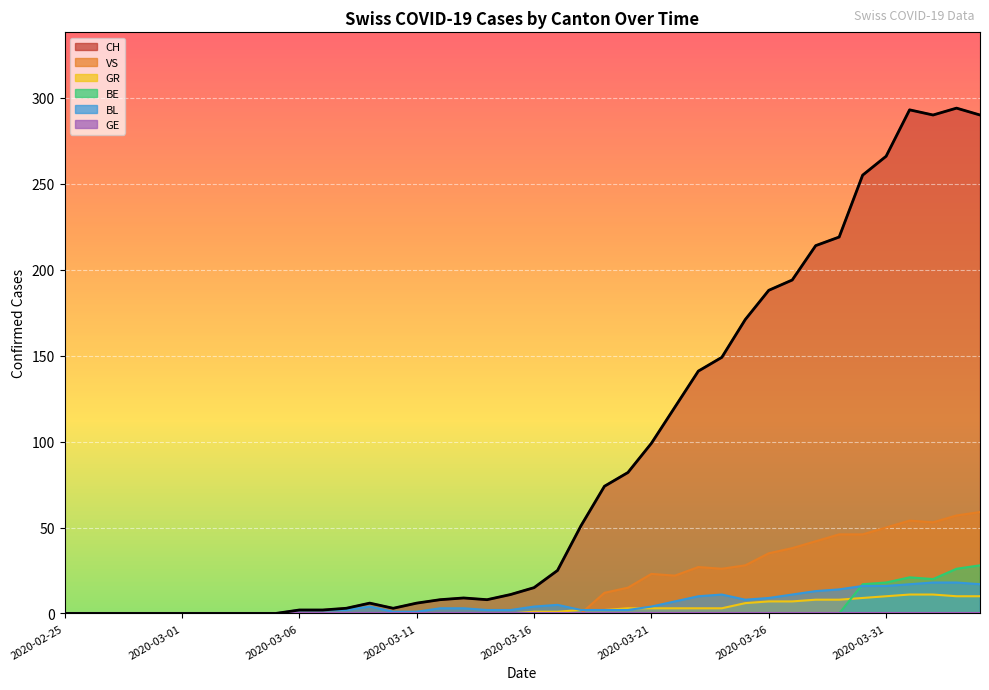

Reading left to right, extract all data points from this chart.

CH: 0	0	0	0	0	0	0	0	0	0	2	2	3	6	3	6	8	9	8	11	15	25	51	74	82	99	120	141	149	171	188	194	214	219	255	266	293	290	294	290
GR: 0	0	0	0	0	0	0	0	0	0	0	0	0	0	0	0	0	0	0	0	1	1	2	2	3	3	3	3	3	6	7	7	8	8	9	10	11	11	10	10
VS: 0	0	0	0	0	0	0	0	0	0	0	0	0	0	0	0	0	0	0	0	0	0	0	12	15	23	22	27	26	28	35	38	42	46	46	50	54	53	57	59
BL: 0	0	0	0	0	0	0	0	0	0	2	2	2	4	1	1	3	3	2	2	4	5	2	2	2	4	7	10	11	8	9	11	13	14	16	16	17	18	18	17
BE: 0	0	0	0	0	0	0	0	0	0	0	0	0	0	0	0	0	0	0	0	0	0	0	0	0	0	0	0	0	0	0	0	0	0	17	18	21	20	26	28